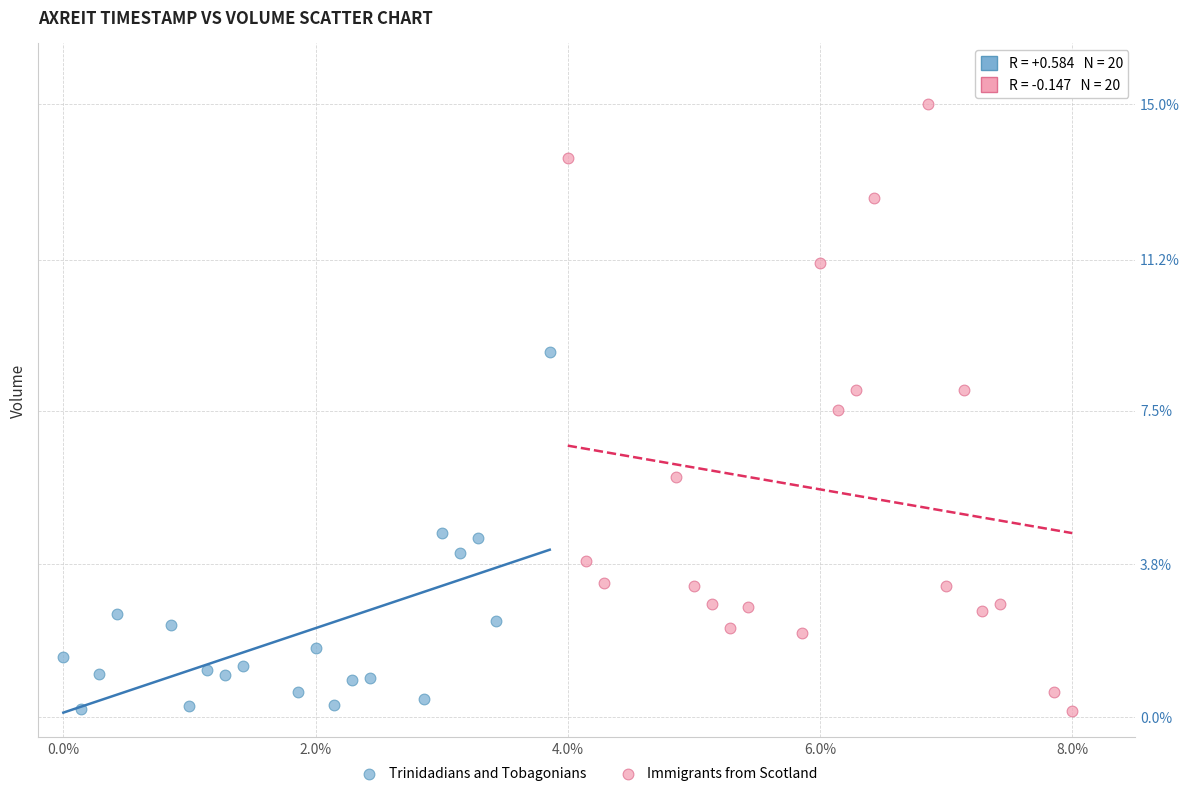

What are all the series names shown in the legend?

Trinidadians and Tobagonians, Immigrants from Scotland